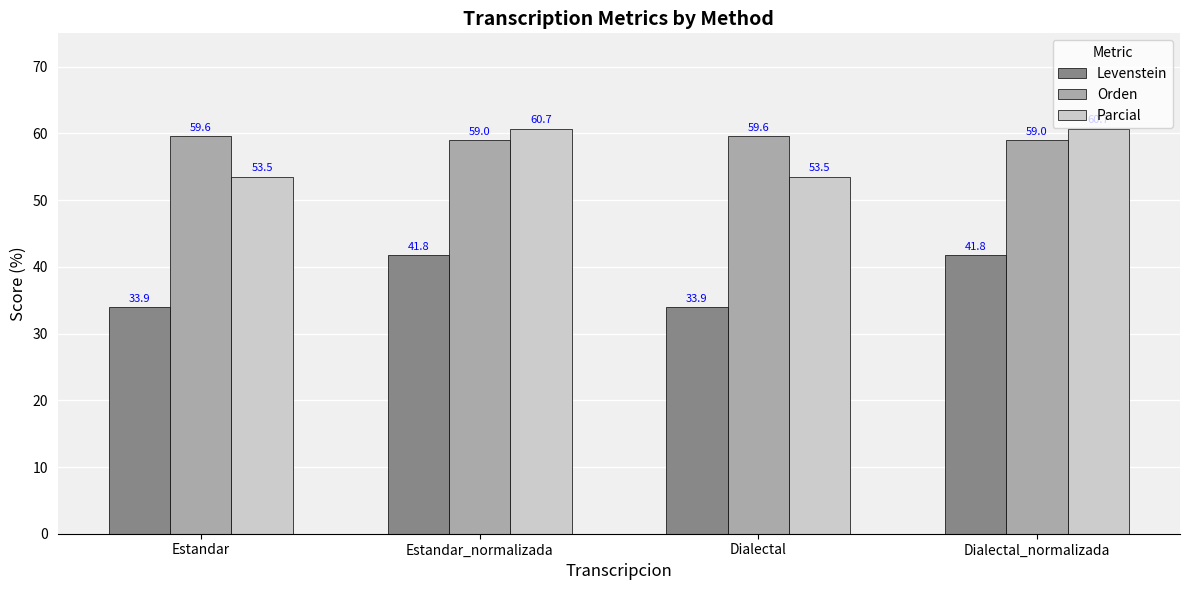

At how many categories does at least one series exceed 37?

4